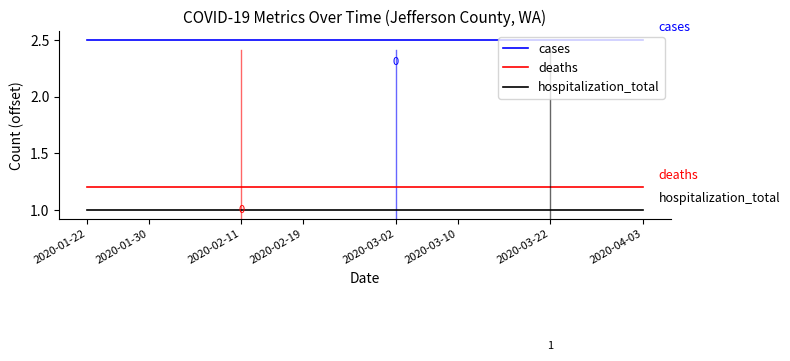

What is the smallest value displayed?

1.0